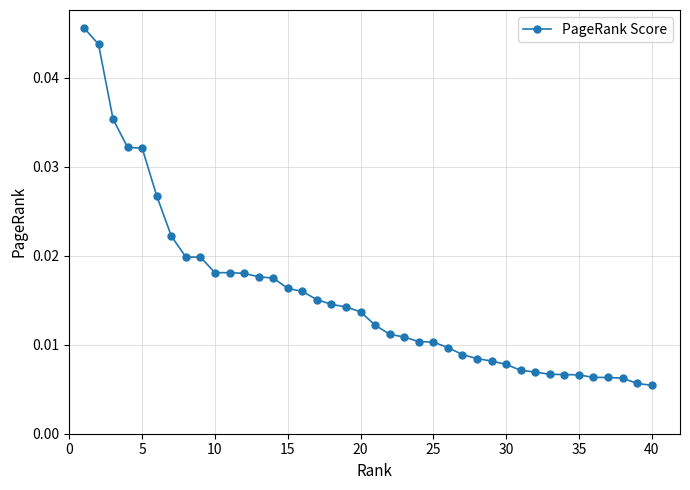

What is the sum of all values?

0.6